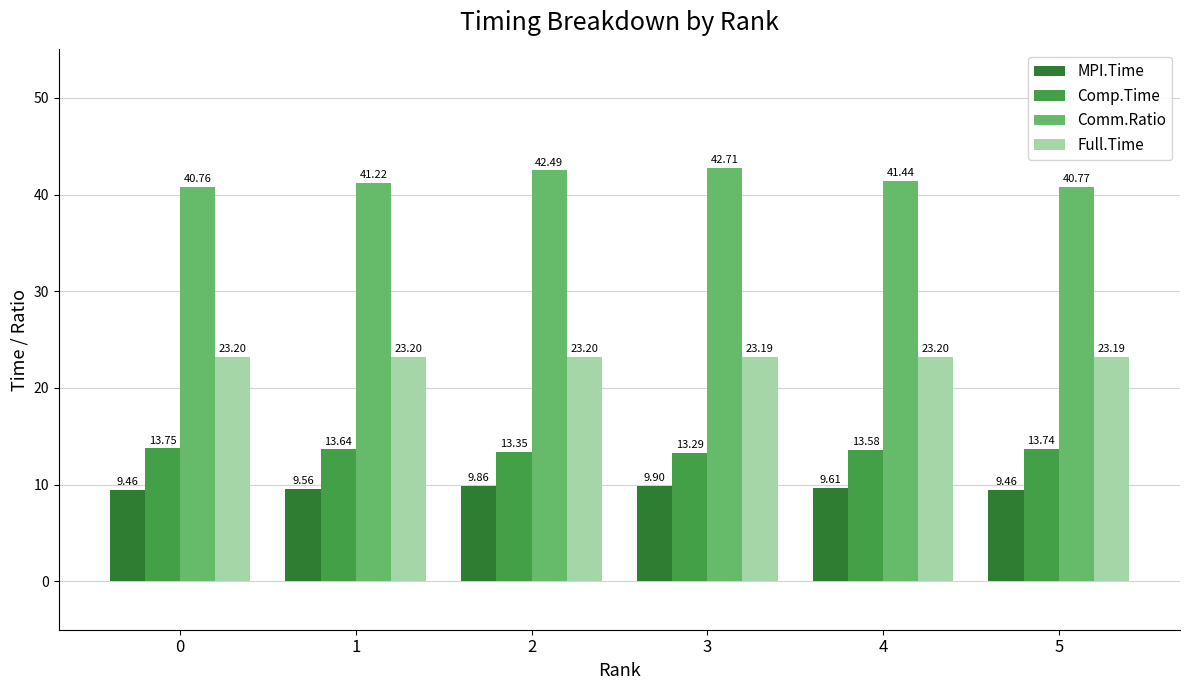

The Comp.Time series shows 7.3 at 2. True or false?

False